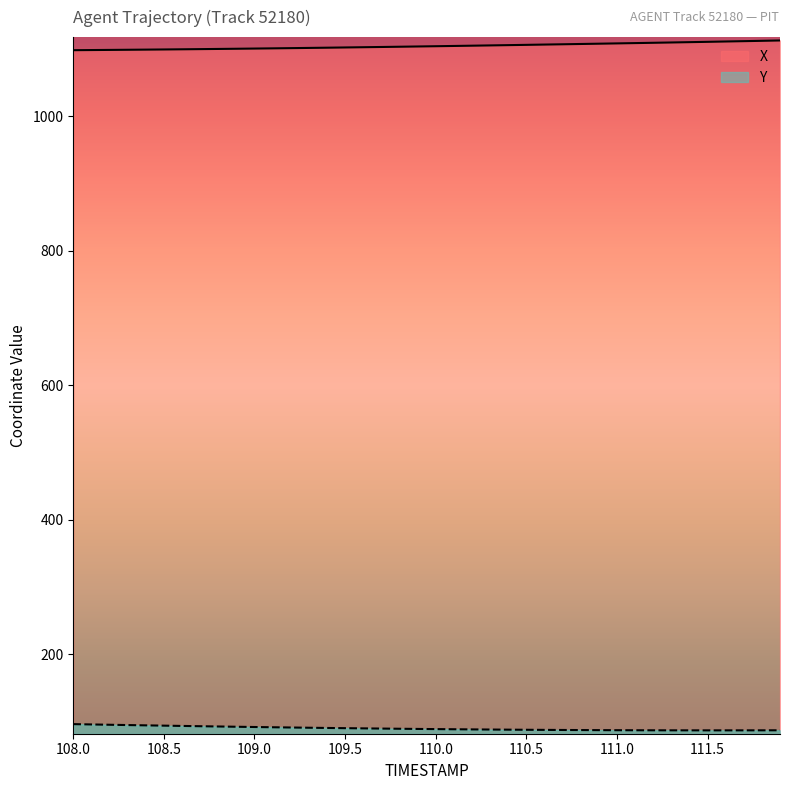

What is the minimum value for Y?

86.6